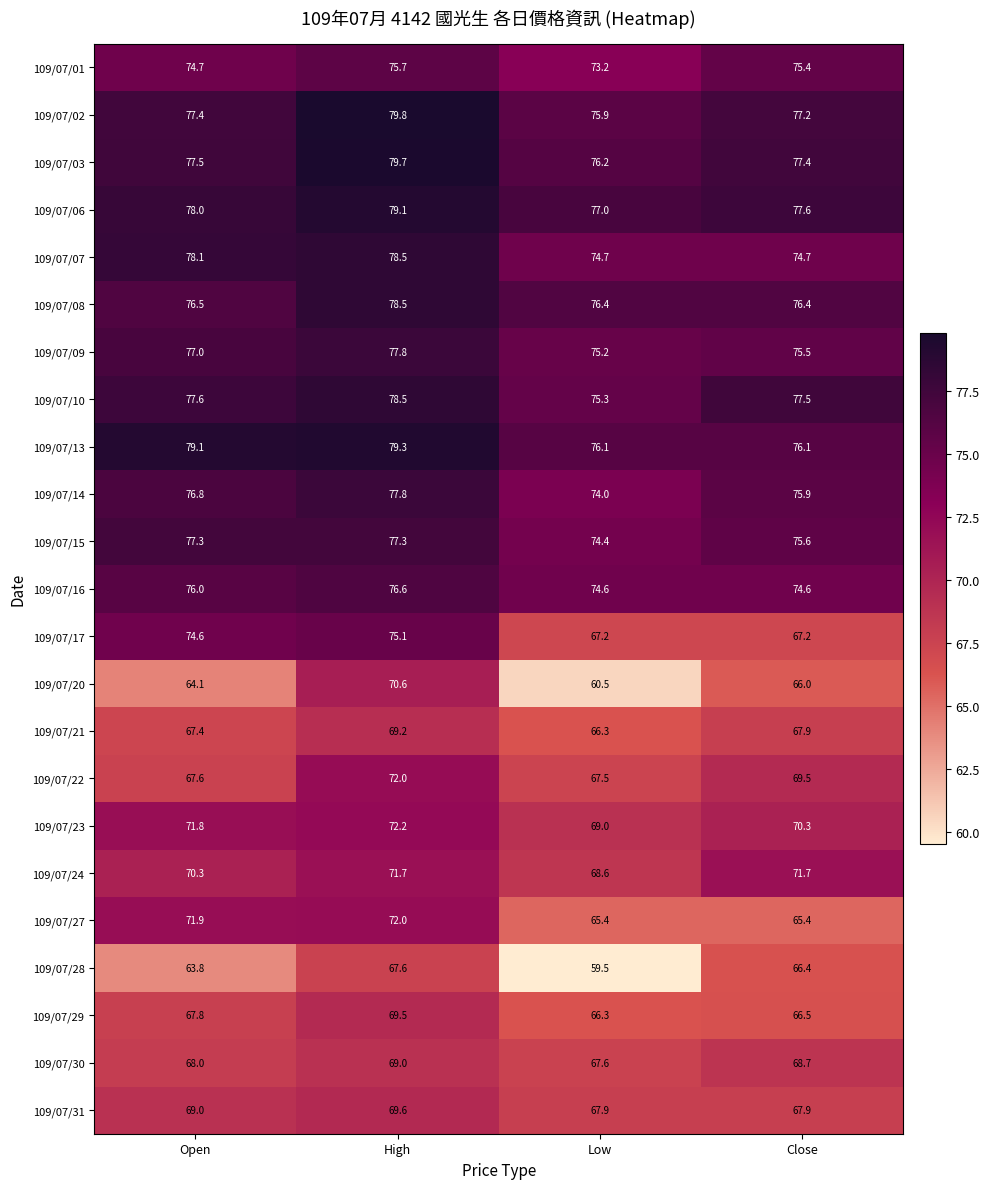

True or false: 109/07/22 has a value of 109.5 at Close.

False